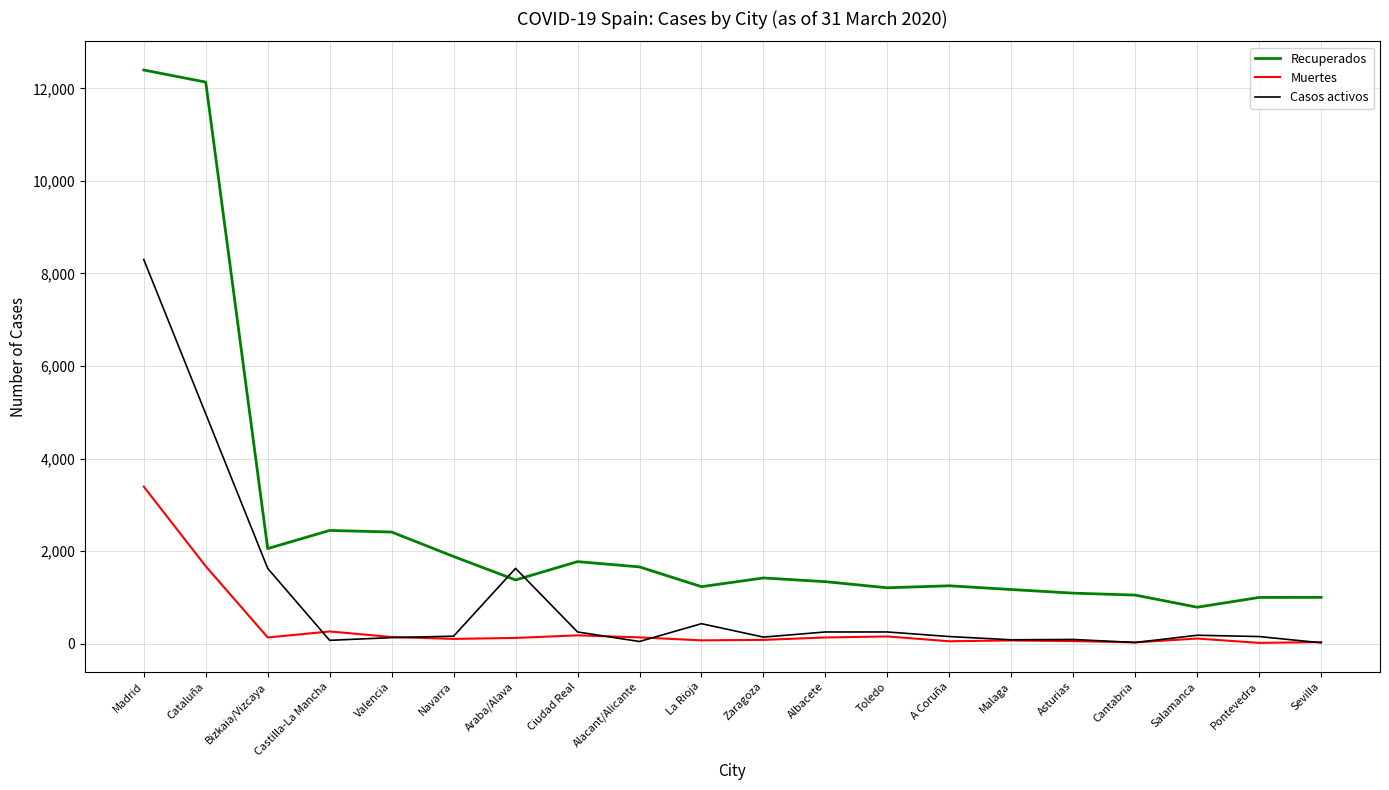

At how many categories does at least one series exceed 9736?

2